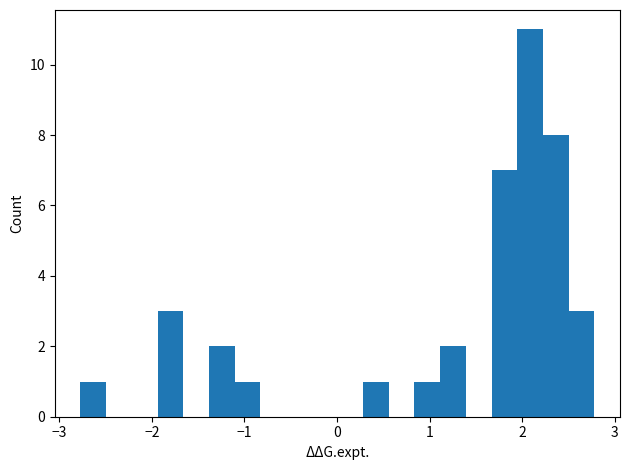

Around what value on the x-axis is the tallest bar? Give the approximate position of its centre, as read against the axis.

2.1